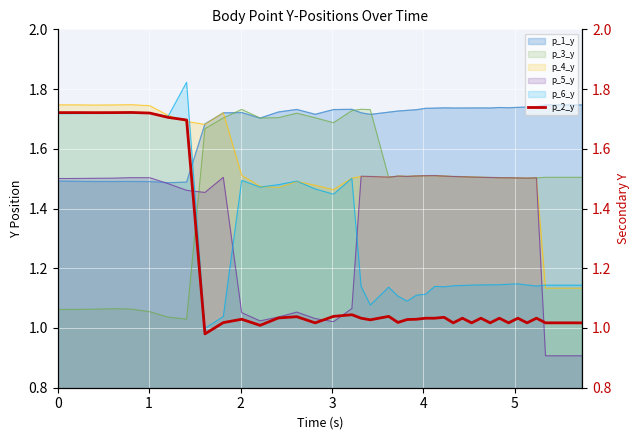

After their last crossing, which series has the higher values: p_6_y or p_5_y?

p_6_y